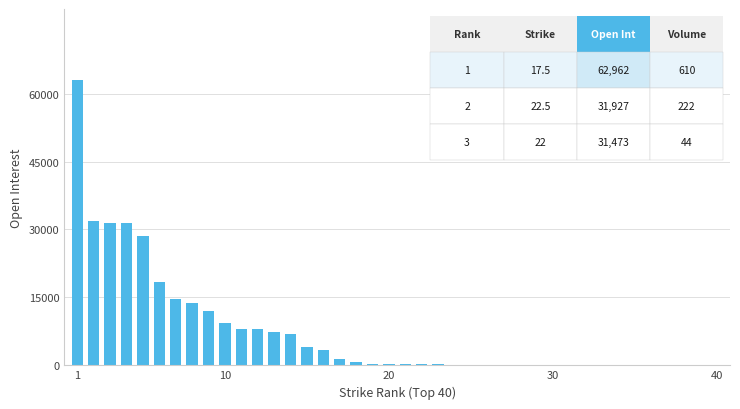

Count the number of data series in this chart.

1